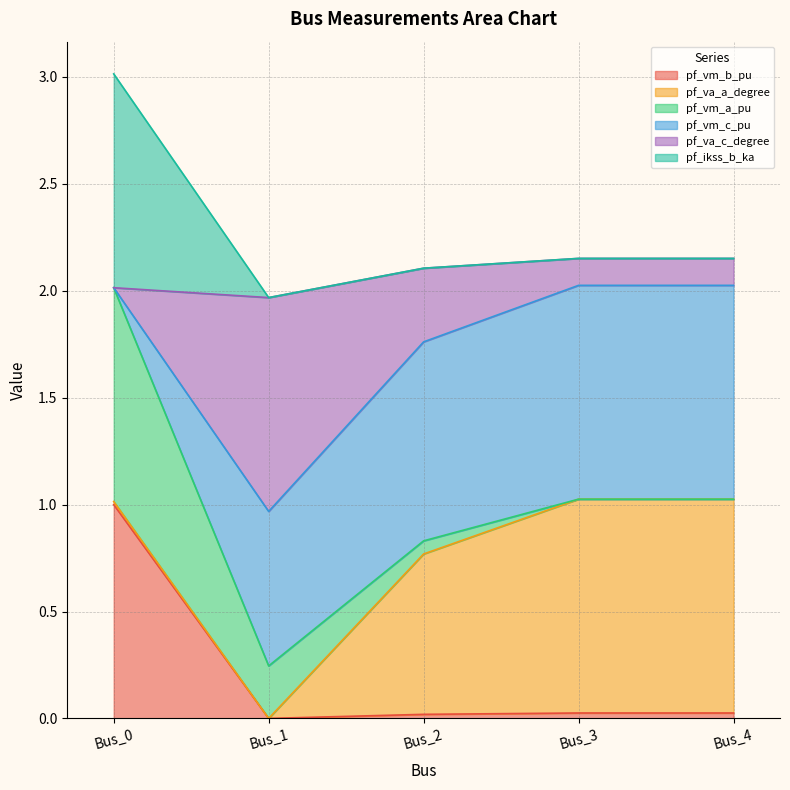

What is the maximum value for pf_vm_b_pu?

1.0